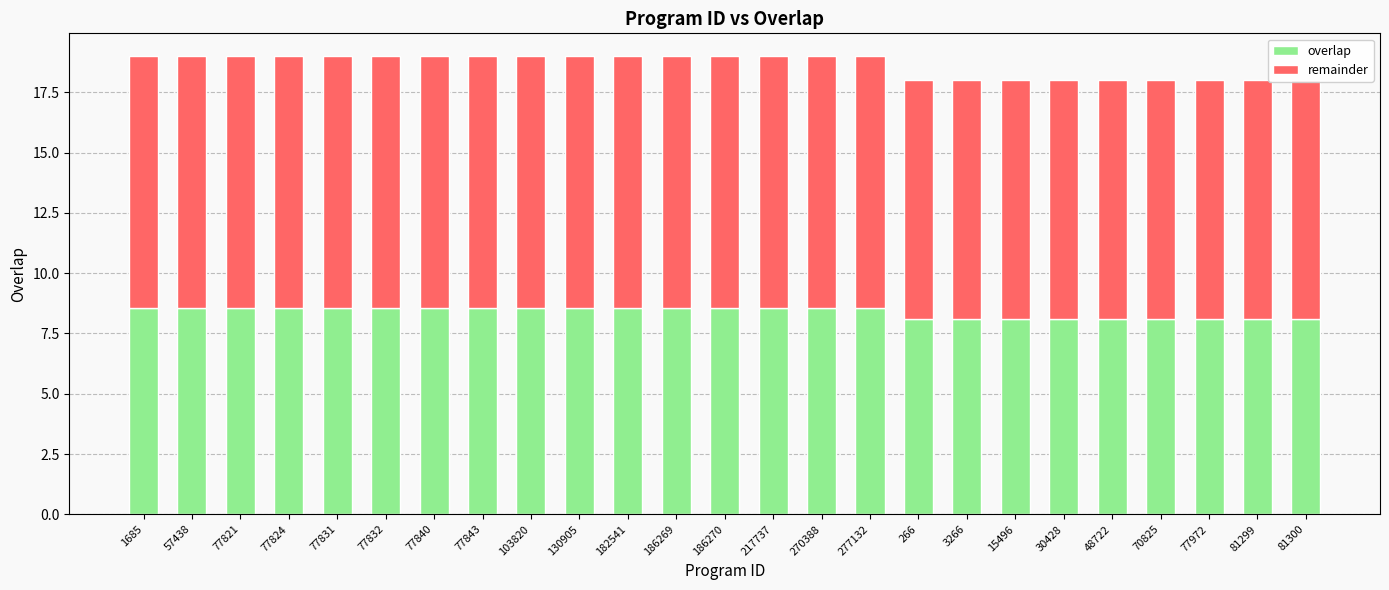

What is the spread (max minus min) of values at 30428?

1.8